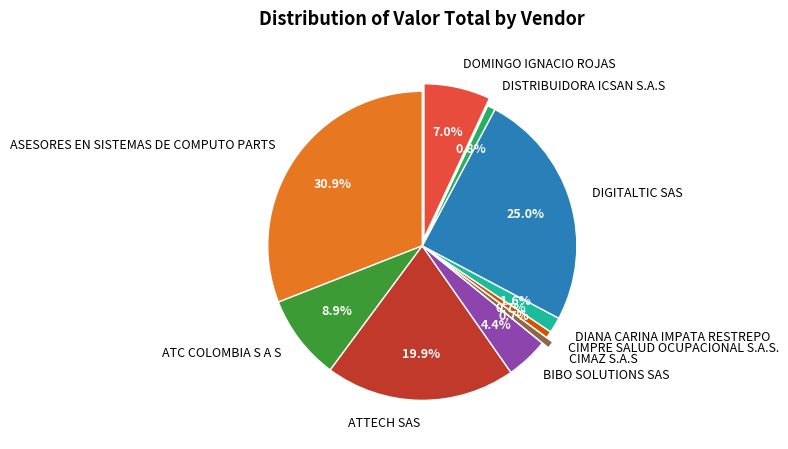

What percentage do DISTRIBUIDORA ICSAN S.A.S and ATTECH SAS together represent?

20.7%